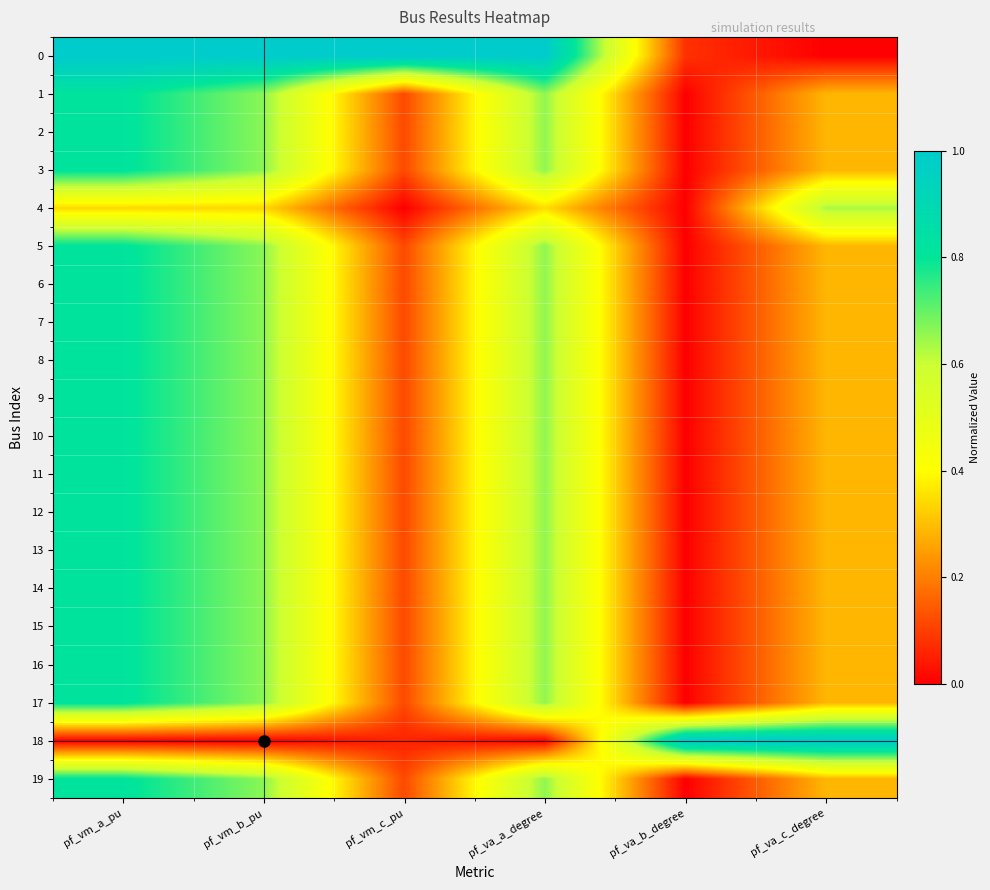

Reading left to right, transcribe all the data shown in this chart.

0: pf_vm_a_pu=1.0	pf_vm_b_pu=1.0	pf_vm_c_pu=1.0	pf_va_a_degree=1.0	pf_va_b_degree=0.1	pf_va_c_degree=0.0
1: pf_vm_a_pu=0.8	pf_vm_b_pu=0.7	pf_vm_c_pu=0.1	pf_va_a_degree=0.7	pf_va_b_degree=0.0	pf_va_c_degree=0.3
2: pf_vm_a_pu=0.8	pf_vm_b_pu=0.7	pf_vm_c_pu=0.1	pf_va_a_degree=0.7	pf_va_b_degree=0.0	pf_va_c_degree=0.3
3: pf_vm_a_pu=0.8	pf_vm_b_pu=0.7	pf_vm_c_pu=0.1	pf_va_a_degree=0.7	pf_va_b_degree=0.0	pf_va_c_degree=0.3
4: pf_vm_a_pu=0.3	pf_vm_b_pu=0.3	pf_vm_c_pu=0.0	pf_va_a_degree=0.3	pf_va_b_degree=0.0	pf_va_c_degree=0.6
5: pf_vm_a_pu=0.8	pf_vm_b_pu=0.7	pf_vm_c_pu=0.1	pf_va_a_degree=0.7	pf_va_b_degree=0.0	pf_va_c_degree=0.3
6: pf_vm_a_pu=0.8	pf_vm_b_pu=0.7	pf_vm_c_pu=0.1	pf_va_a_degree=0.7	pf_va_b_degree=0.0	pf_va_c_degree=0.3
7: pf_vm_a_pu=0.8	pf_vm_b_pu=0.7	pf_vm_c_pu=0.1	pf_va_a_degree=0.7	pf_va_b_degree=0.0	pf_va_c_degree=0.3
8: pf_vm_a_pu=0.8	pf_vm_b_pu=0.7	pf_vm_c_pu=0.1	pf_va_a_degree=0.7	pf_va_b_degree=0.0	pf_va_c_degree=0.3
9: pf_vm_a_pu=0.8	pf_vm_b_pu=0.7	pf_vm_c_pu=0.1	pf_va_a_degree=0.7	pf_va_b_degree=0.0	pf_va_c_degree=0.3
10: pf_vm_a_pu=0.8	pf_vm_b_pu=0.7	pf_vm_c_pu=0.1	pf_va_a_degree=0.7	pf_va_b_degree=0.0	pf_va_c_degree=0.3
11: pf_vm_a_pu=0.8	pf_vm_b_pu=0.7	pf_vm_c_pu=0.1	pf_va_a_degree=0.7	pf_va_b_degree=0.0	pf_va_c_degree=0.3
12: pf_vm_a_pu=0.8	pf_vm_b_pu=0.7	pf_vm_c_pu=0.1	pf_va_a_degree=0.7	pf_va_b_degree=0.0	pf_va_c_degree=0.3
13: pf_vm_a_pu=0.8	pf_vm_b_pu=0.7	pf_vm_c_pu=0.1	pf_va_a_degree=0.7	pf_va_b_degree=0.0	pf_va_c_degree=0.3
14: pf_vm_a_pu=0.8	pf_vm_b_pu=0.7	pf_vm_c_pu=0.1	pf_va_a_degree=0.7	pf_va_b_degree=0.0	pf_va_c_degree=0.3
15: pf_vm_a_pu=0.8	pf_vm_b_pu=0.7	pf_vm_c_pu=0.1	pf_va_a_degree=0.7	pf_va_b_degree=0.0	pf_va_c_degree=0.3
16: pf_vm_a_pu=0.8	pf_vm_b_pu=0.7	pf_vm_c_pu=0.1	pf_va_a_degree=0.7	pf_va_b_degree=0.0	pf_va_c_degree=0.3
17: pf_vm_a_pu=0.8	pf_vm_b_pu=0.7	pf_vm_c_pu=0.1	pf_va_a_degree=0.7	pf_va_b_degree=0.0	pf_va_c_degree=0.3
18: pf_vm_a_pu=0.0	pf_vm_b_pu=0.0	pf_vm_c_pu=0.1	pf_va_a_degree=0.0	pf_va_b_degree=1.0	pf_va_c_degree=1.0
19: pf_vm_a_pu=0.8	pf_vm_b_pu=0.7	pf_vm_c_pu=0.1	pf_va_a_degree=0.7	pf_va_b_degree=0.0	pf_va_c_degree=0.3